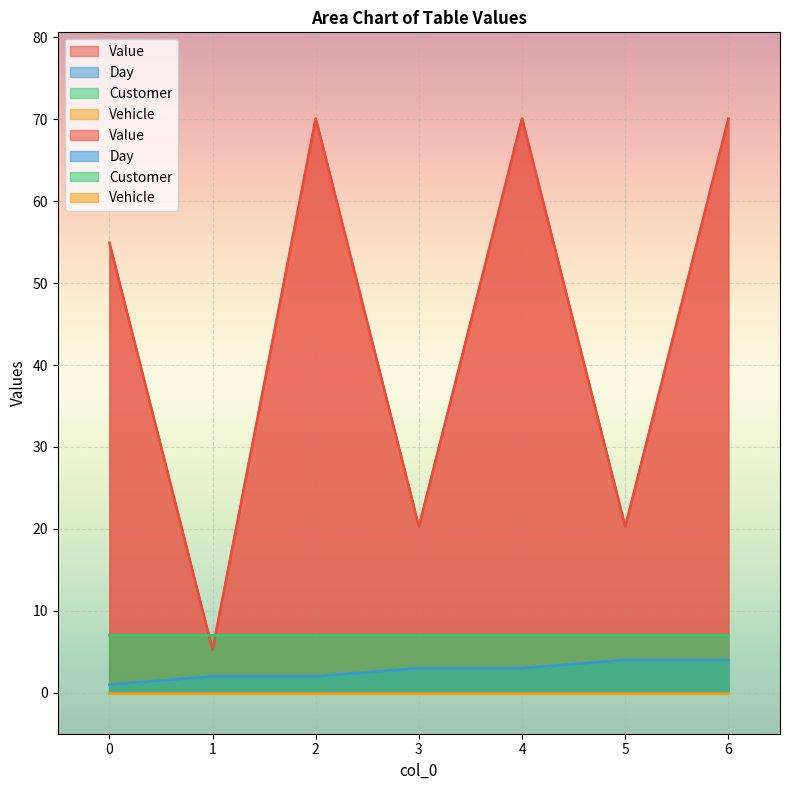

At which category is the sum across all series the highest?

6